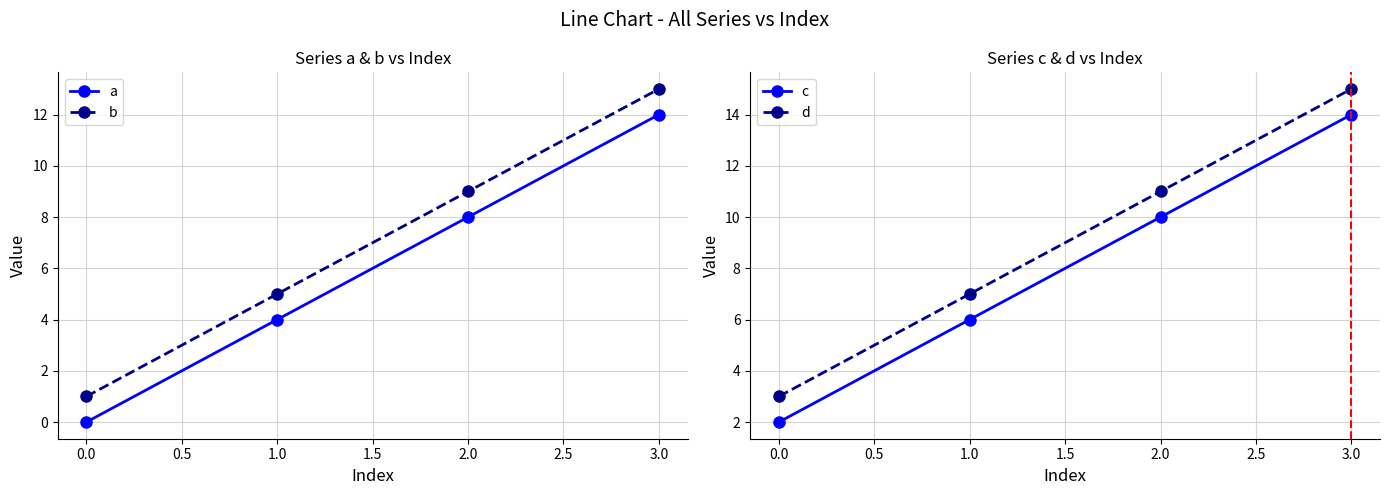

At how many categories does at least one series exceed 12?

1